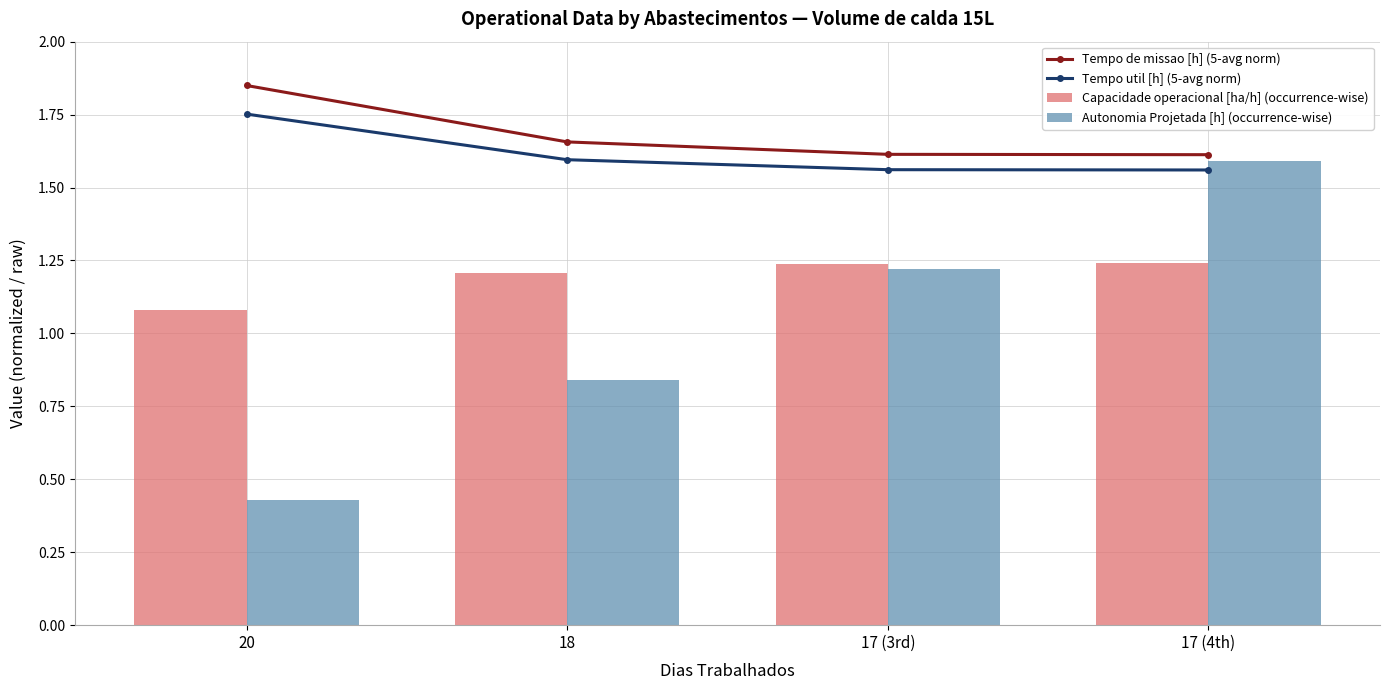

What value does the Autonomia Projetada [h] (occurrence-wise) series have at 17 (4th)?

1.6